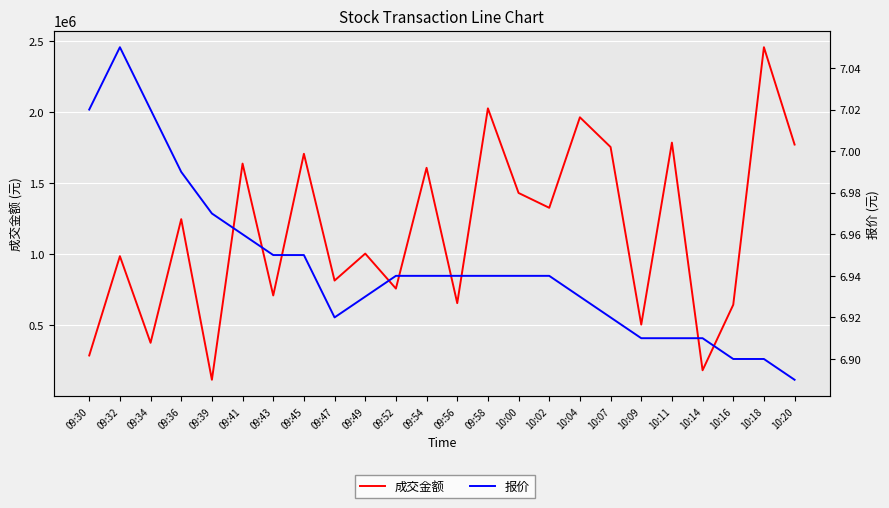

Which has a higher value, 10:00 or 10:04?

10:04